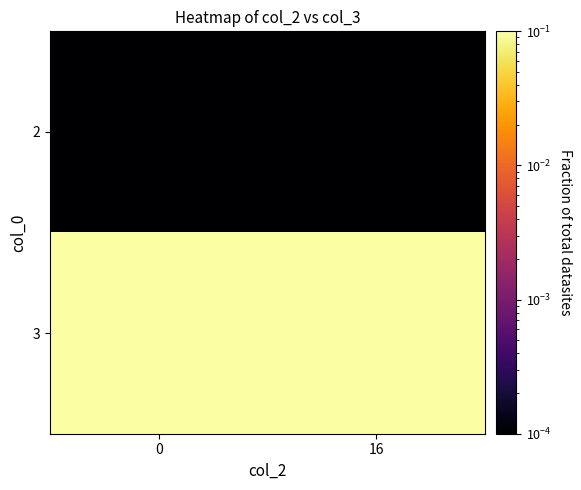

Count the number of categories in the chart.

2